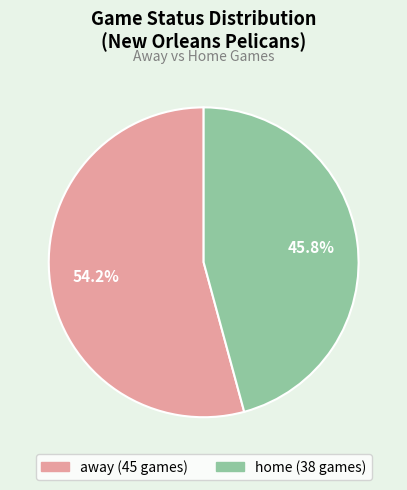

Which category has the biggest portion of the pie?

away